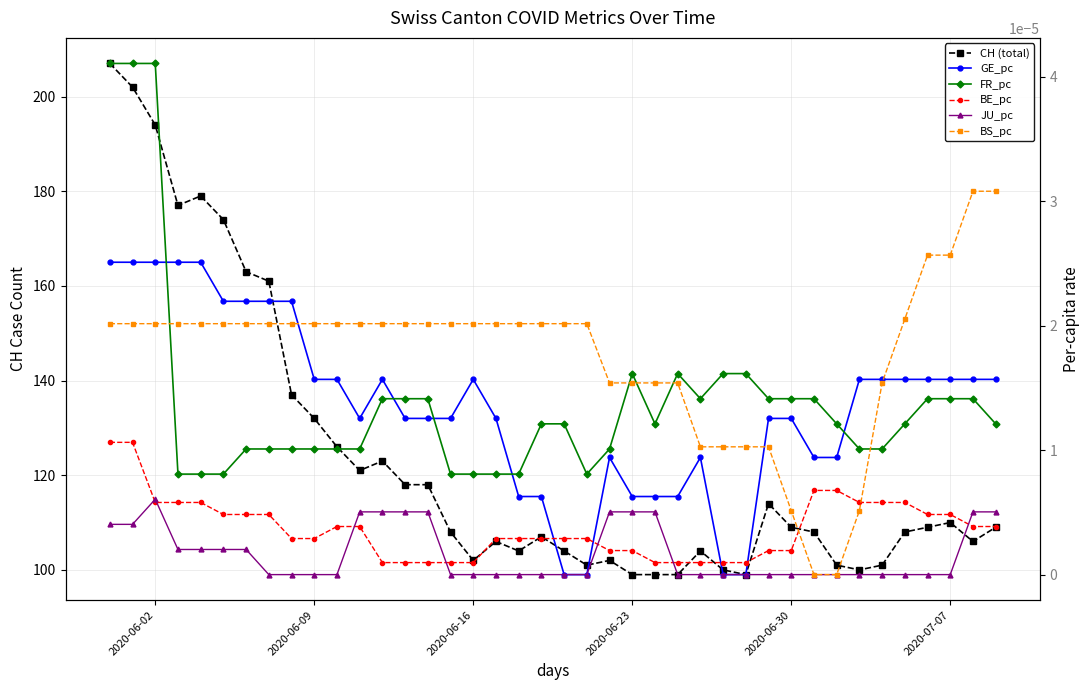

Does the chart have visible grid lines?

Yes